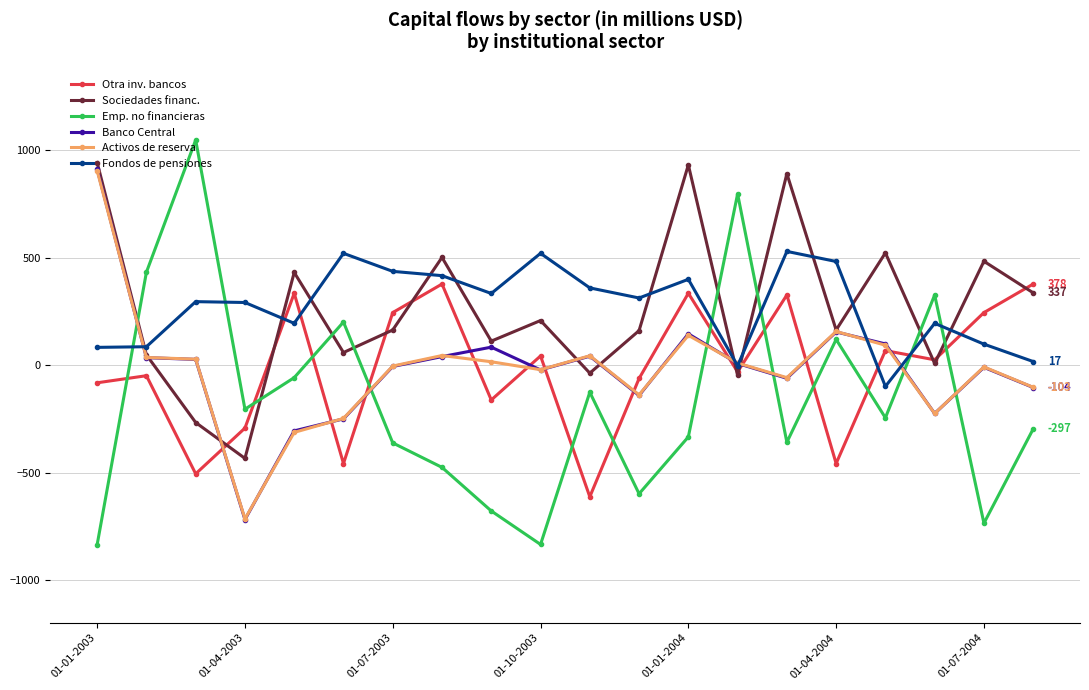

How many lines are shown in the chart?

6